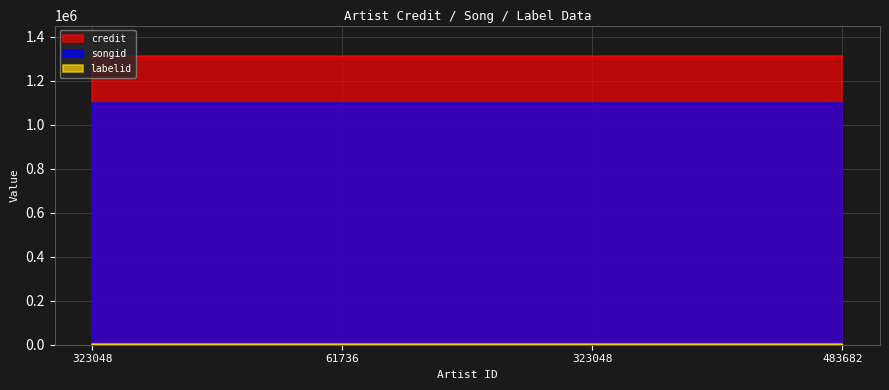

What is the value of the credit point at the 2nd from the left?

1309897